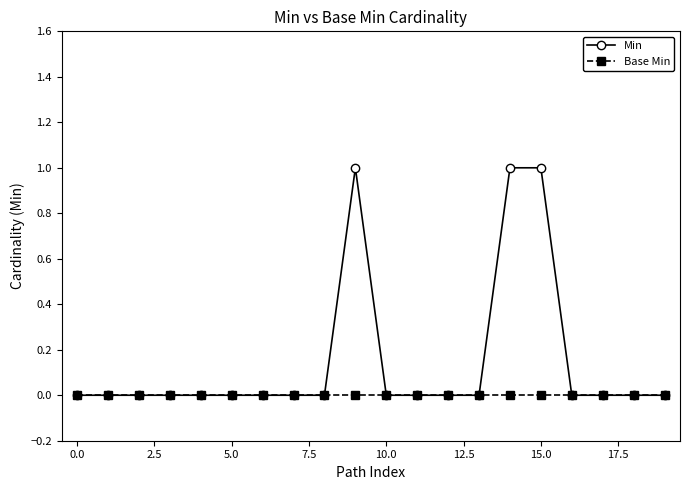

What are all the series names shown in the legend?

Min, Base Min